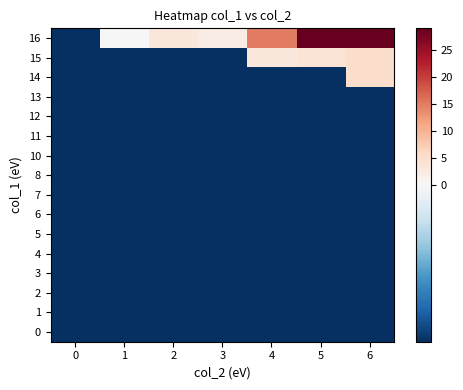

Count the number of categories in the chart.

7